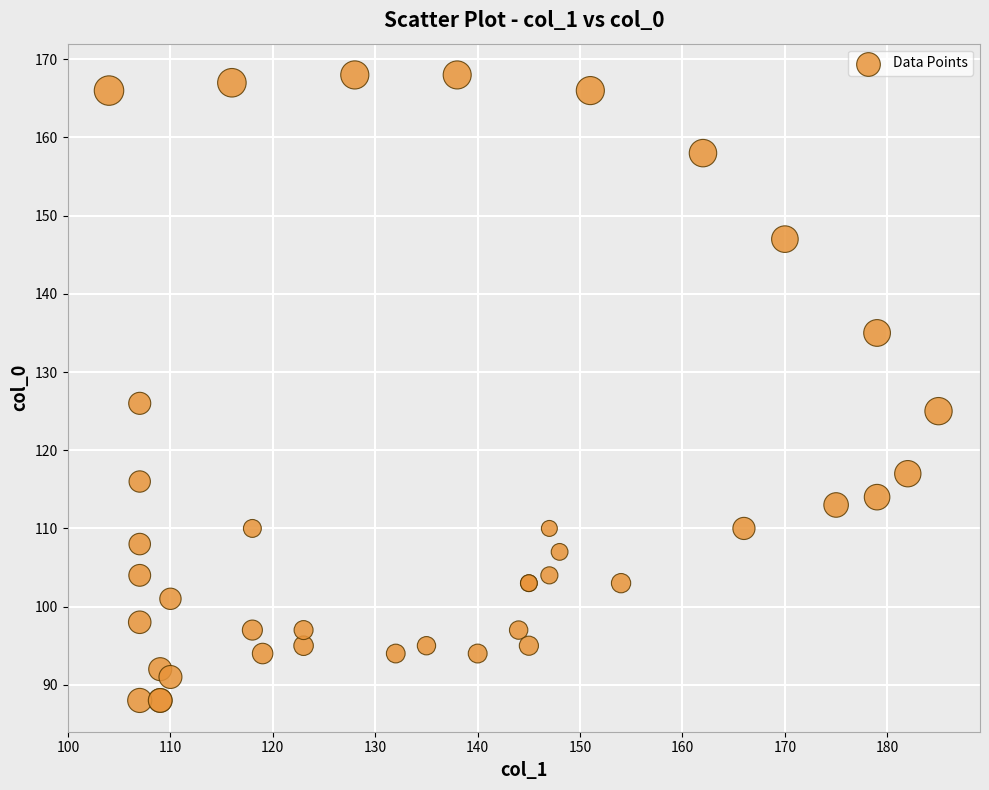

What Y value in the scatter plot is closest to 128?

126